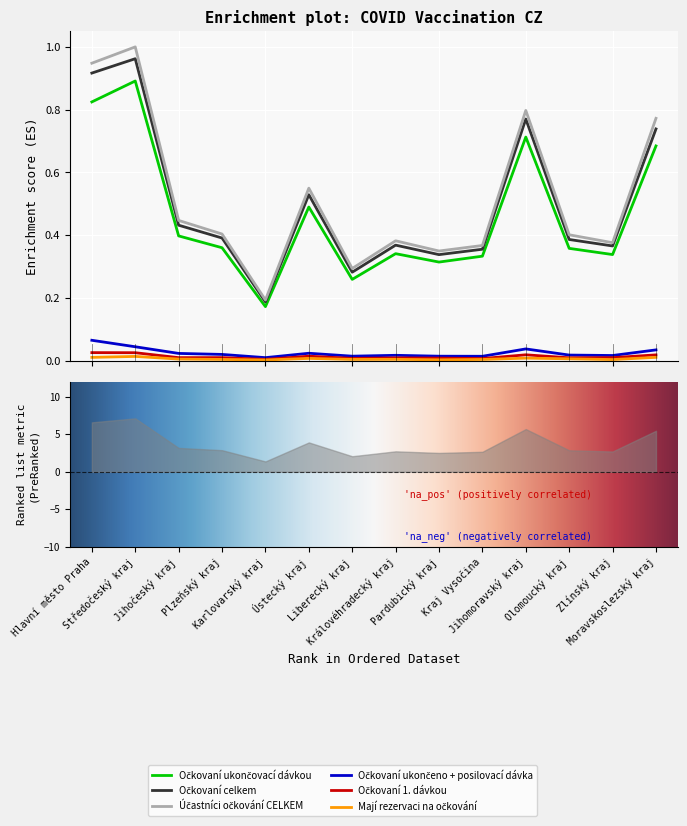

What is the label of the 10th point from the left?

Kraj Vysočina